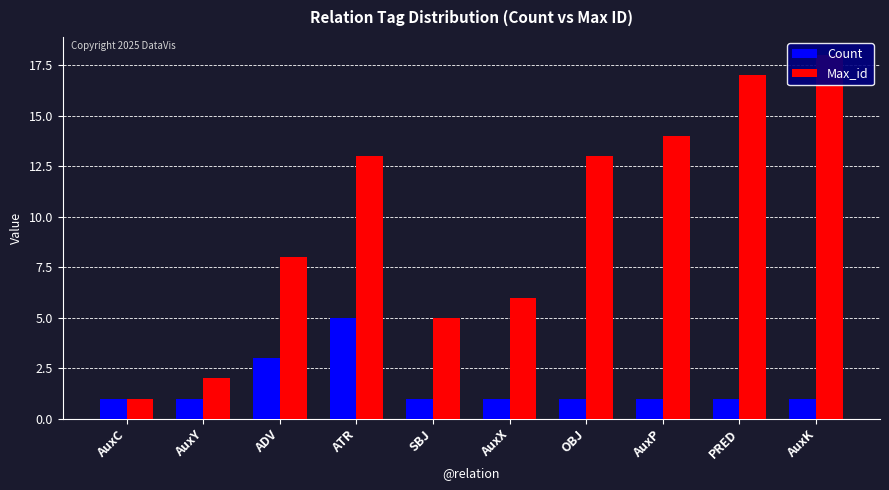

Reading right to left, extract all data points from this chart.

Count: 1	1	1	1	1	1	5	3	1	1
Max_id: 18	17	14	13	6	5	13	8	2	1